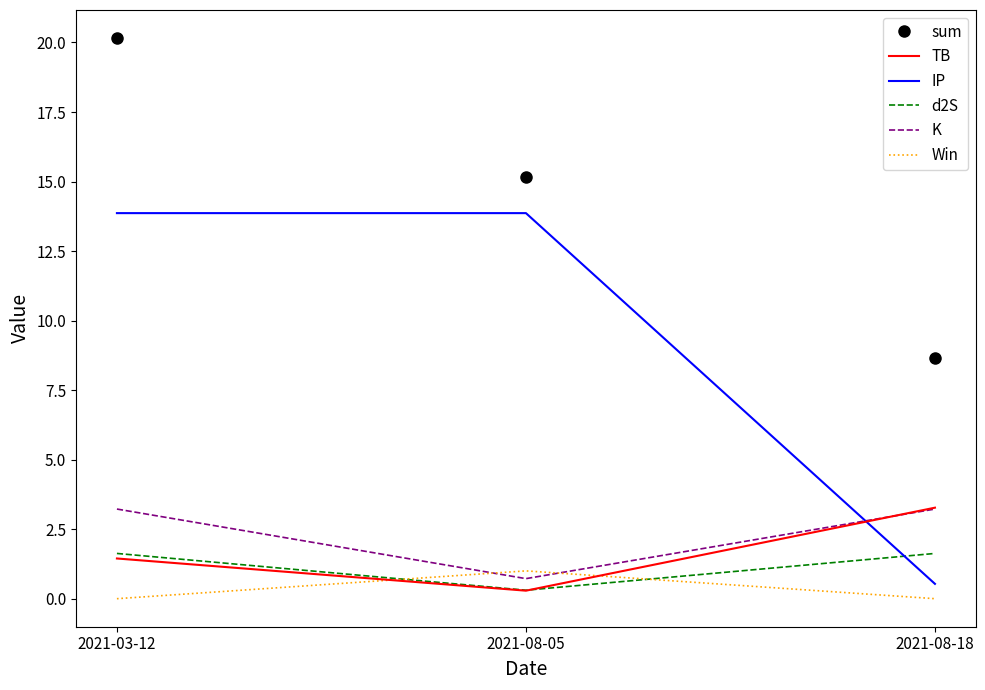

Reading right to left, what are all the values shown in this chart?

sum: 2021-08-18=8.7	2021-08-05=15.2	2021-03-12=20.2
TB: 2021-08-18=3.3	2021-08-05=0.3	2021-03-12=1.4
IP: 2021-08-18=0.5	2021-08-05=13.9	2021-03-12=13.9
d2S: 2021-08-18=1.6	2021-08-05=0.3	2021-03-12=1.6
K: 2021-08-18=3.2	2021-08-05=0.7	2021-03-12=3.2
Win: 2021-08-18=0.0	2021-08-05=1.0	2021-03-12=0.0